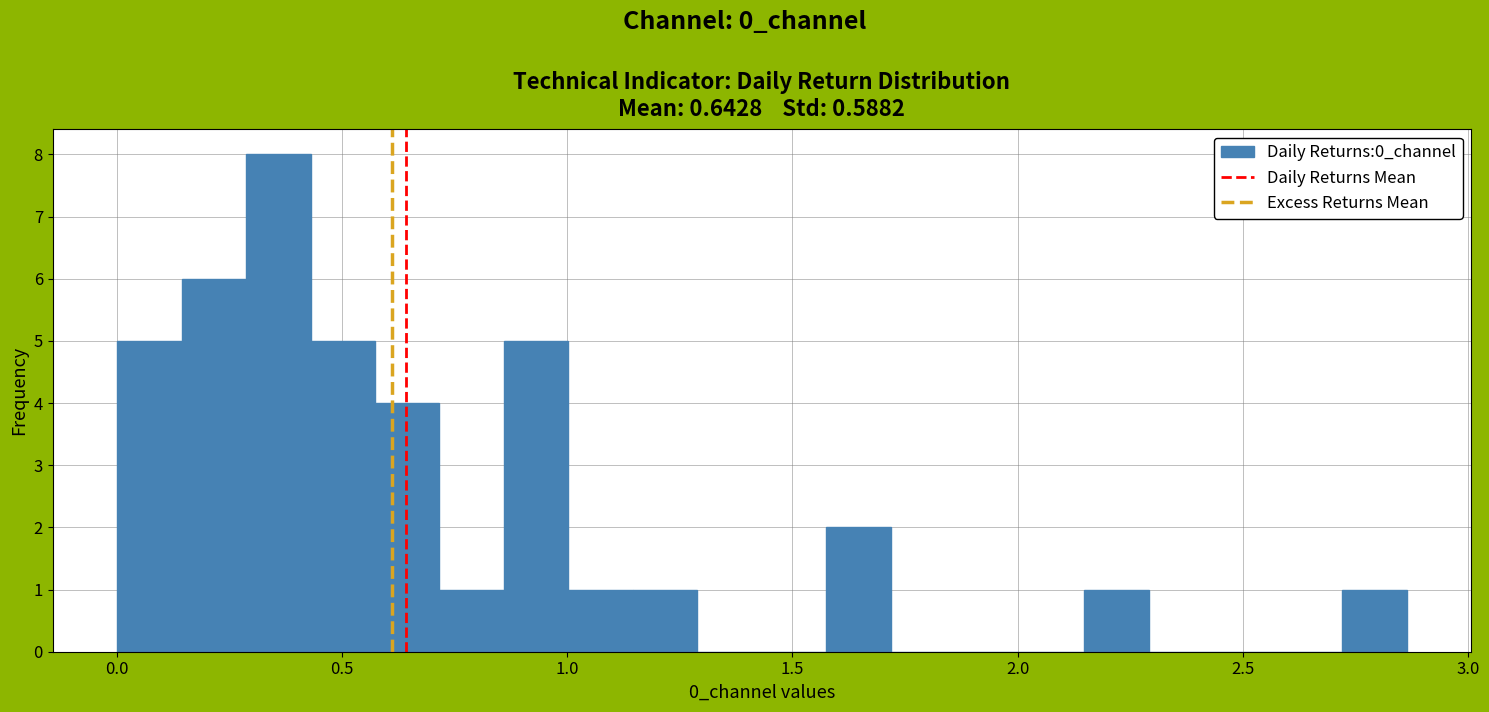

Around what value on the x-axis is the tallest bar? Give the approximate position of its centre, as read against the axis.

0.35